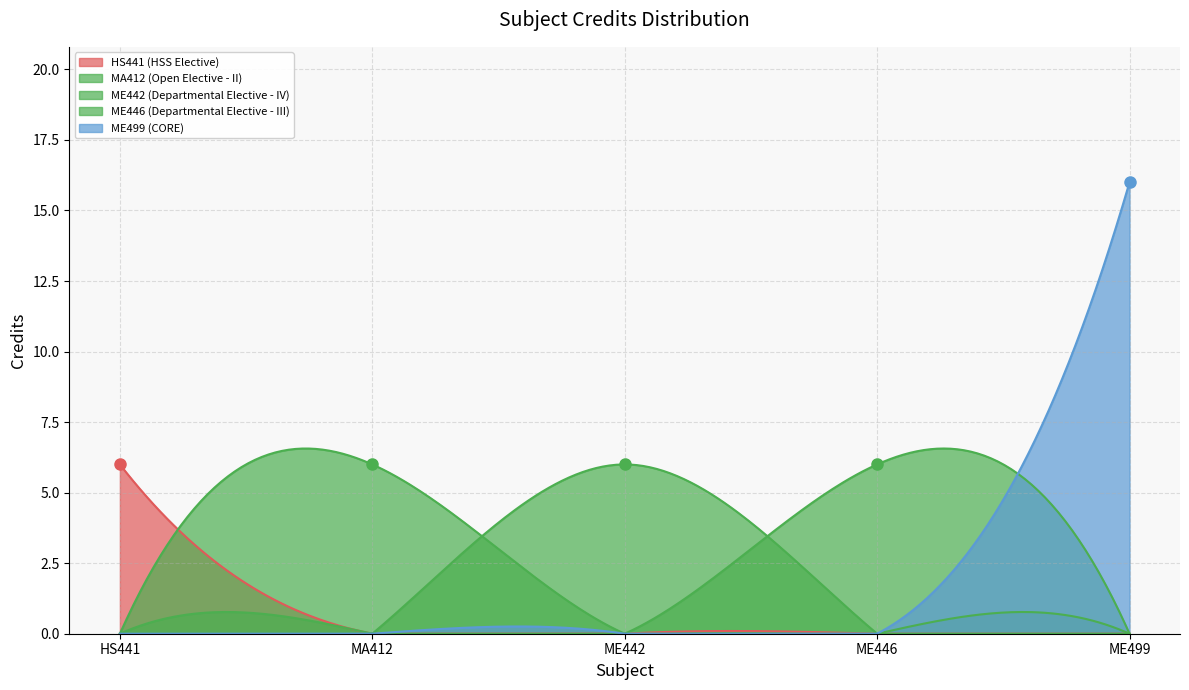

True or false: there are more than 0 points higher than both neighbors.

False